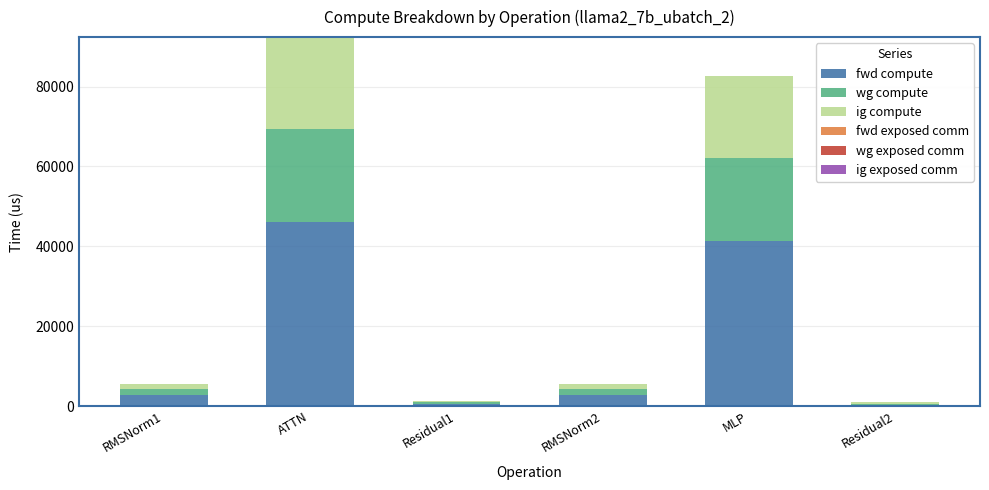

Which category has the highest value in the fwd compute series?

ATTN